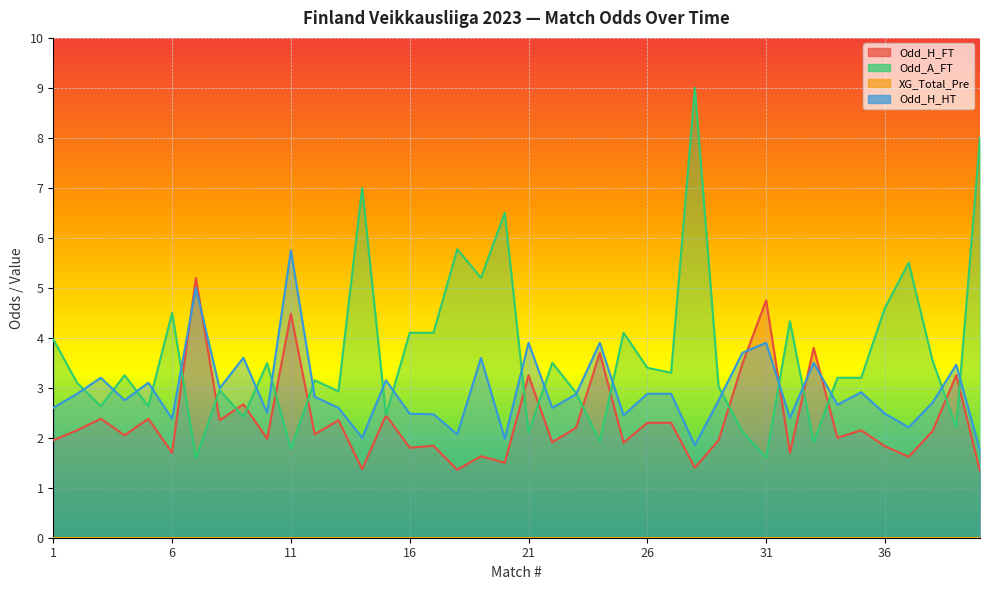

What is the difference between the Odd_A_FT values at 6 and 35?

1.3